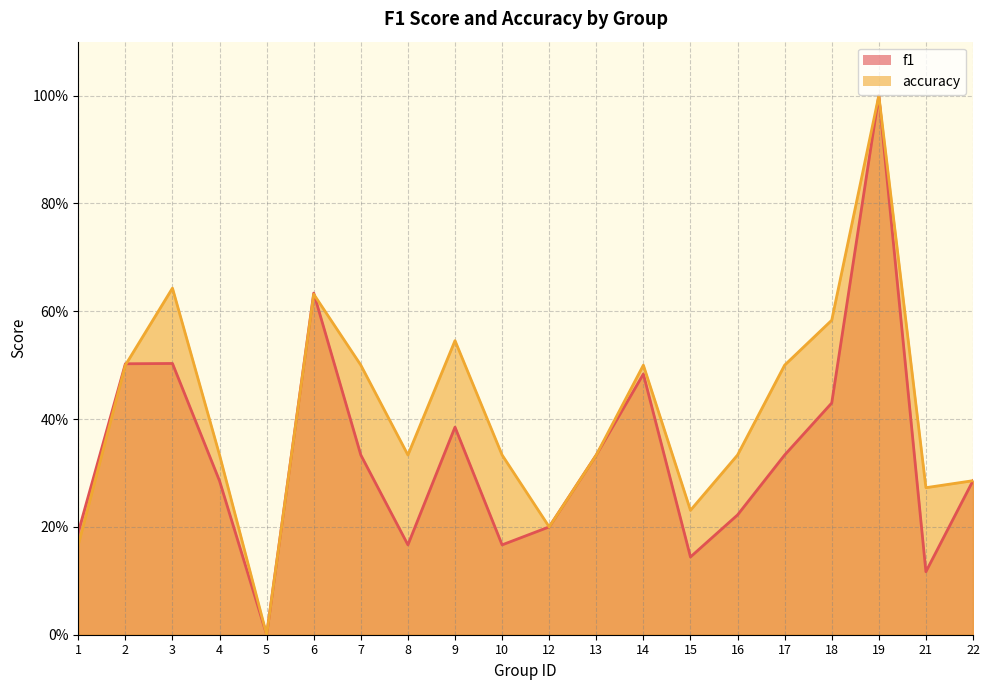

After their last crossing, which series has the higher values: accuracy or f1?

accuracy